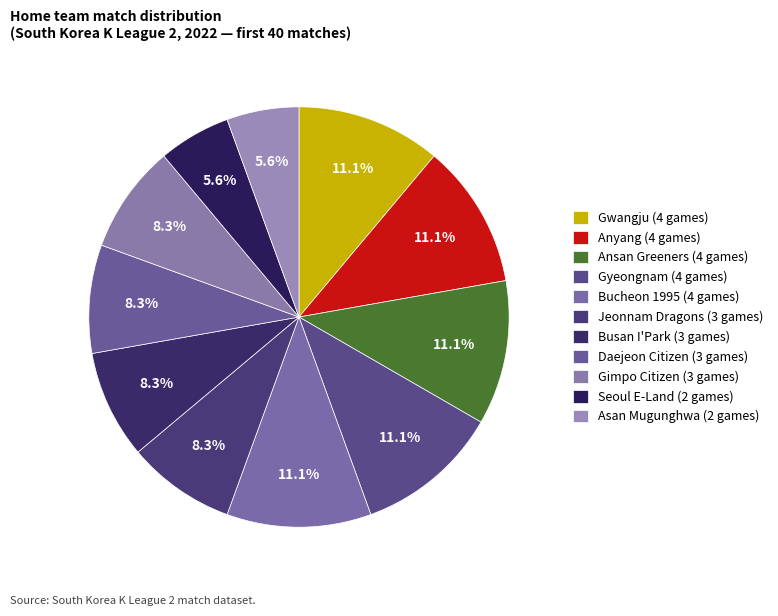

How many slices are in this pie chart?

11